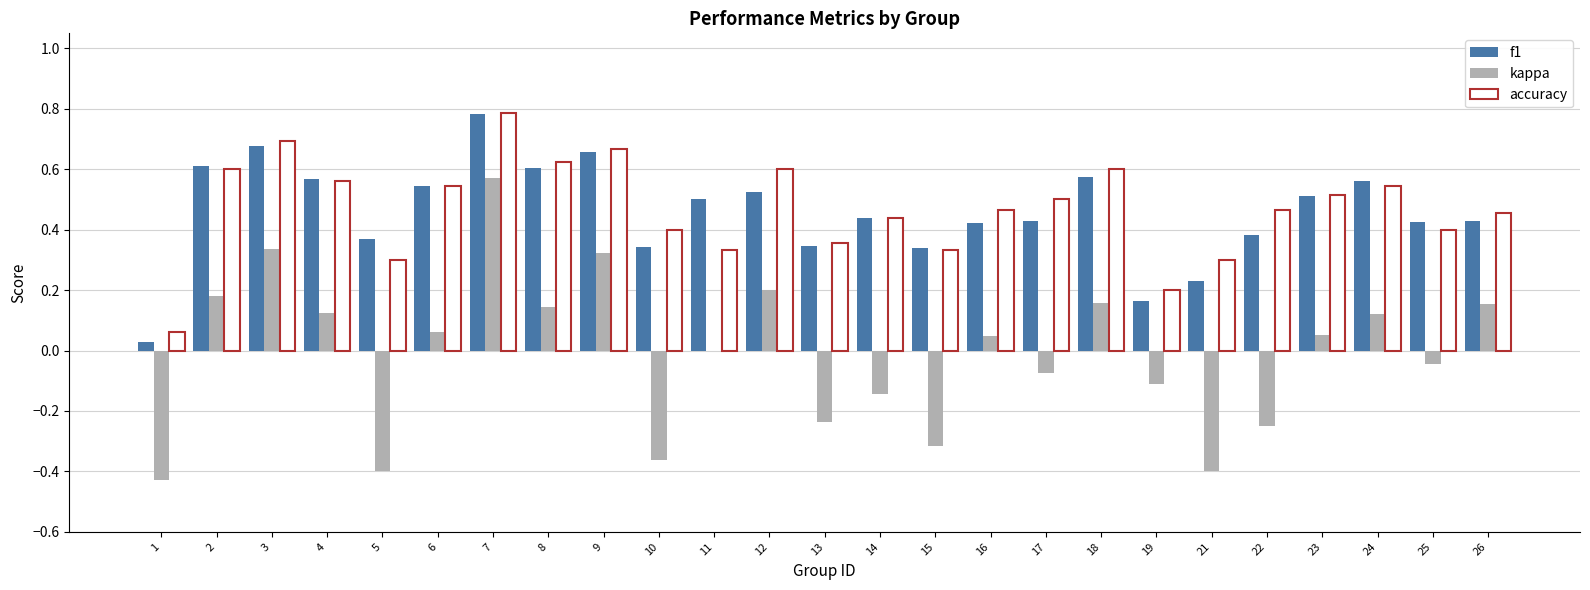

What is the sum of all kappa values?

-0.3